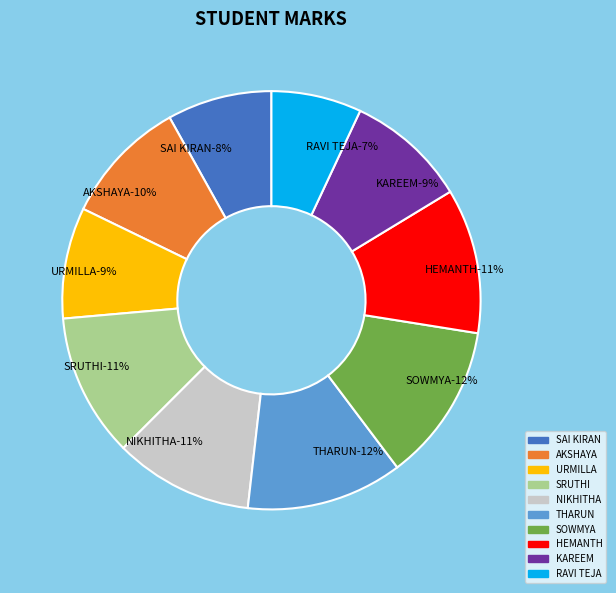

What is the ratio of the value at NIKHITHA to the value at URMILLA?

1.2